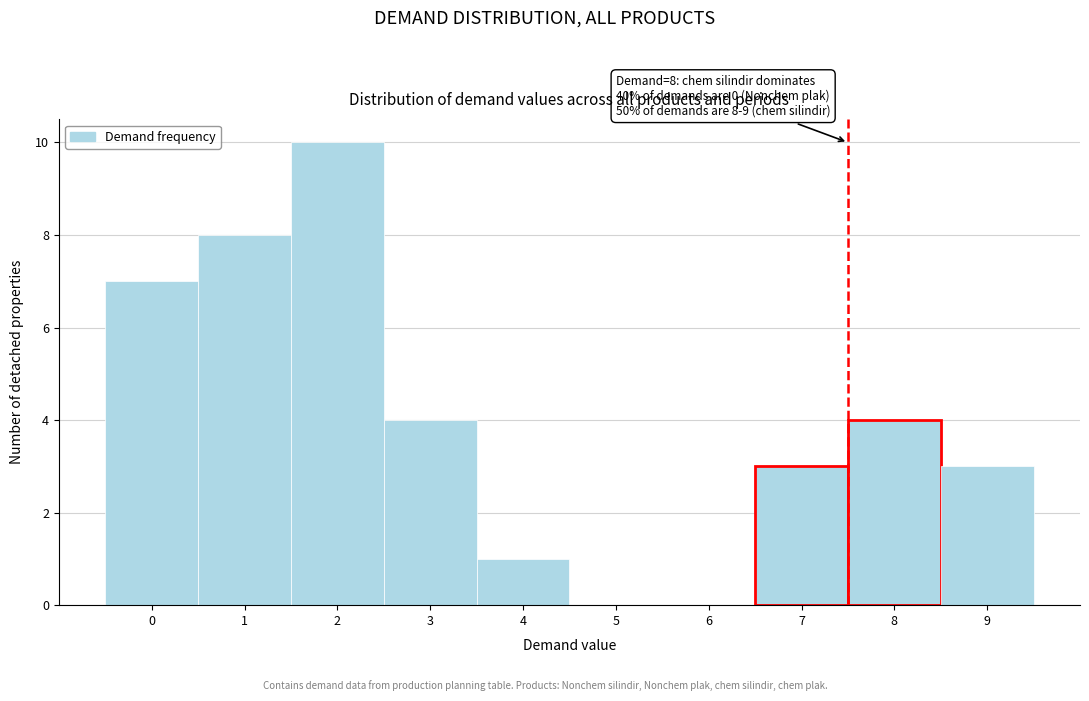

Reading left to right, list all the values displayed in this chart.

0=7	1=8	2=10	3=4	4=1	5=0	6=0	7=3	8=4	9=3